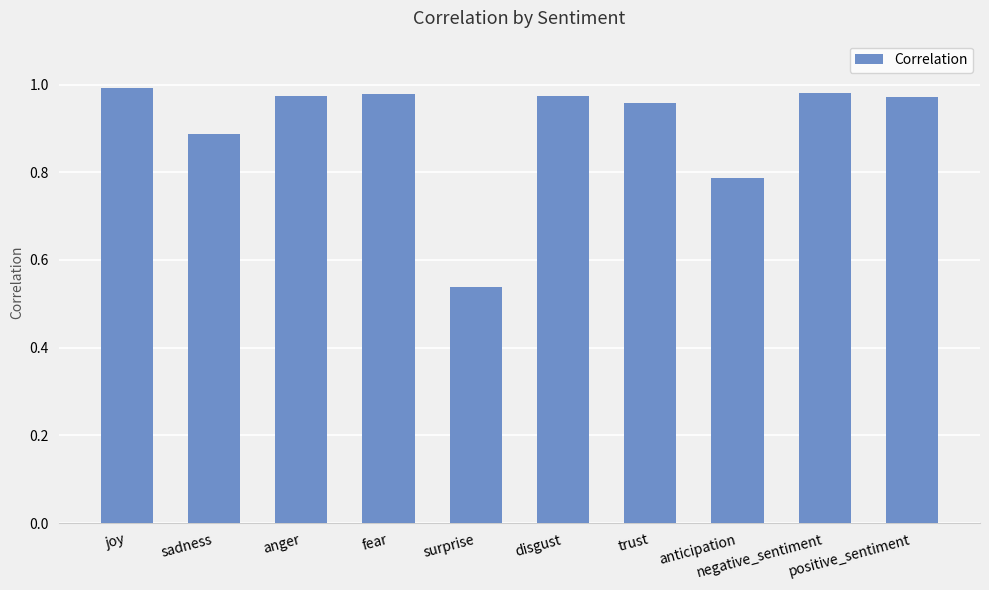

Does the chart contain stacked bars?

No